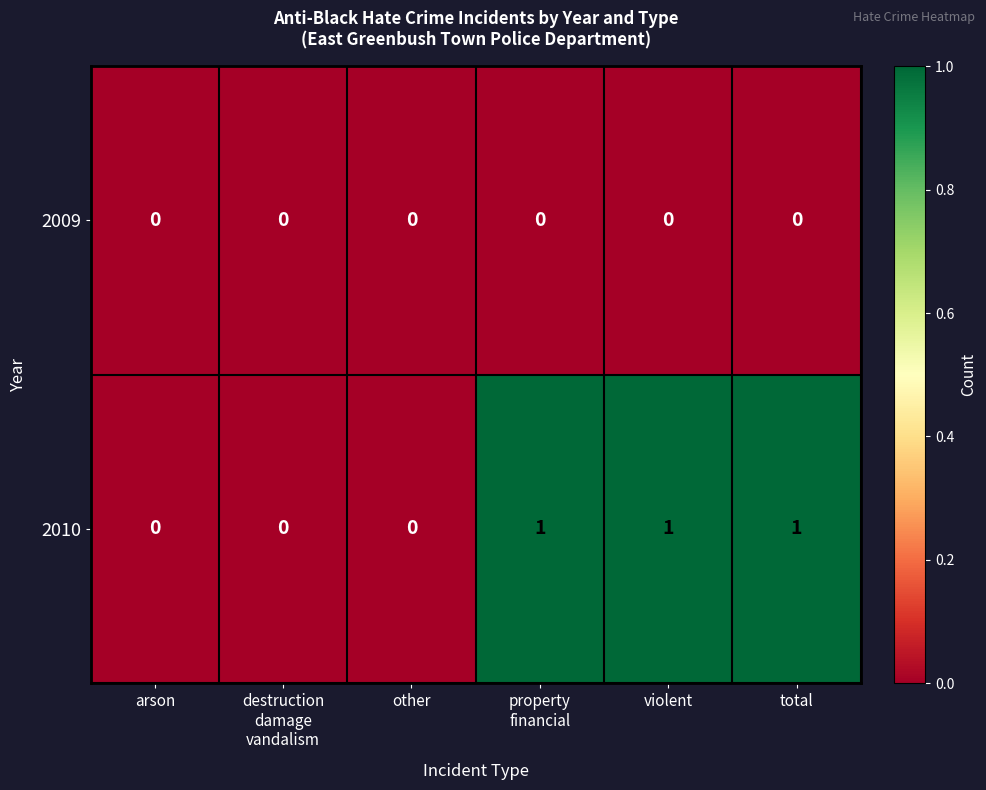

List the series in order of their peak value, highest first.

2010, 2009